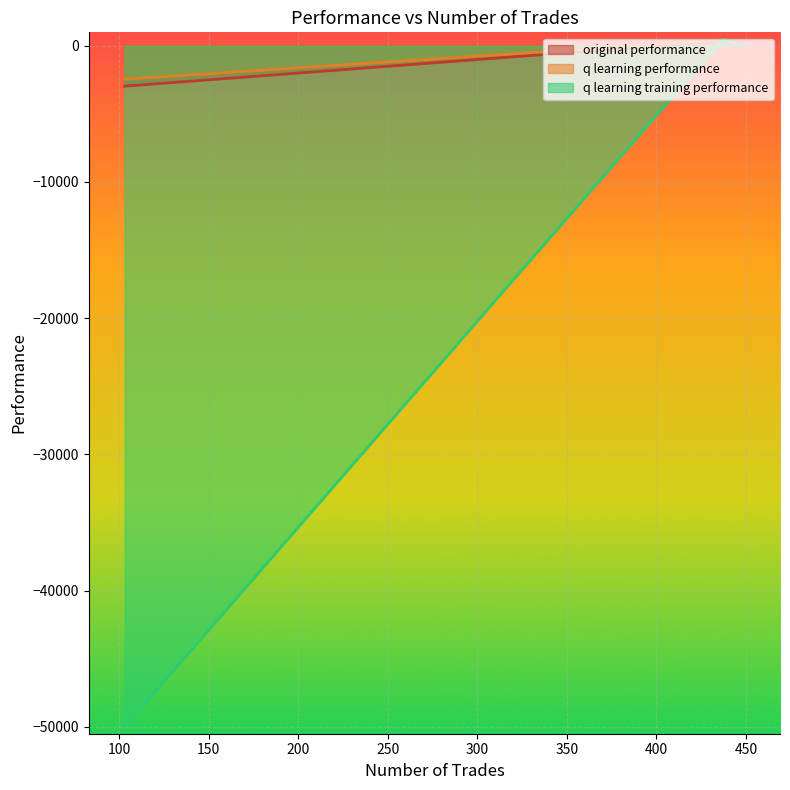

Between 449 and 103, which series saw the biggest shift?

q learning training performance